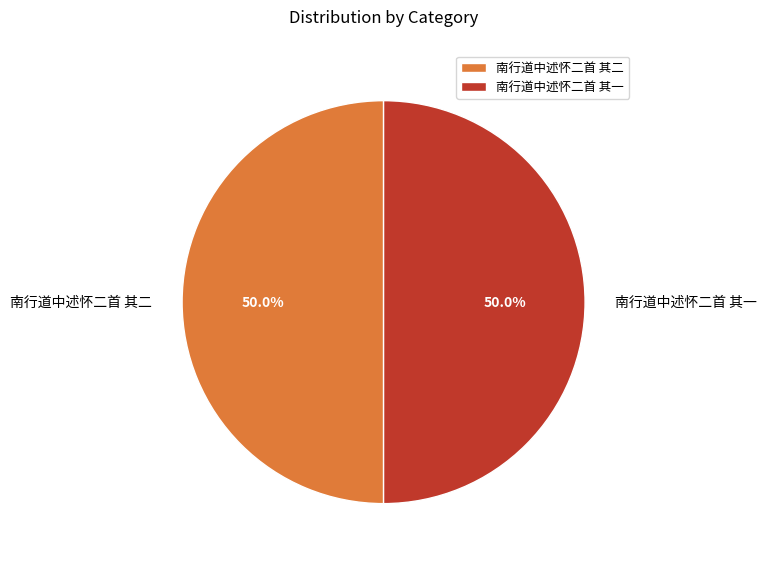

How many slices are in this pie chart?

2